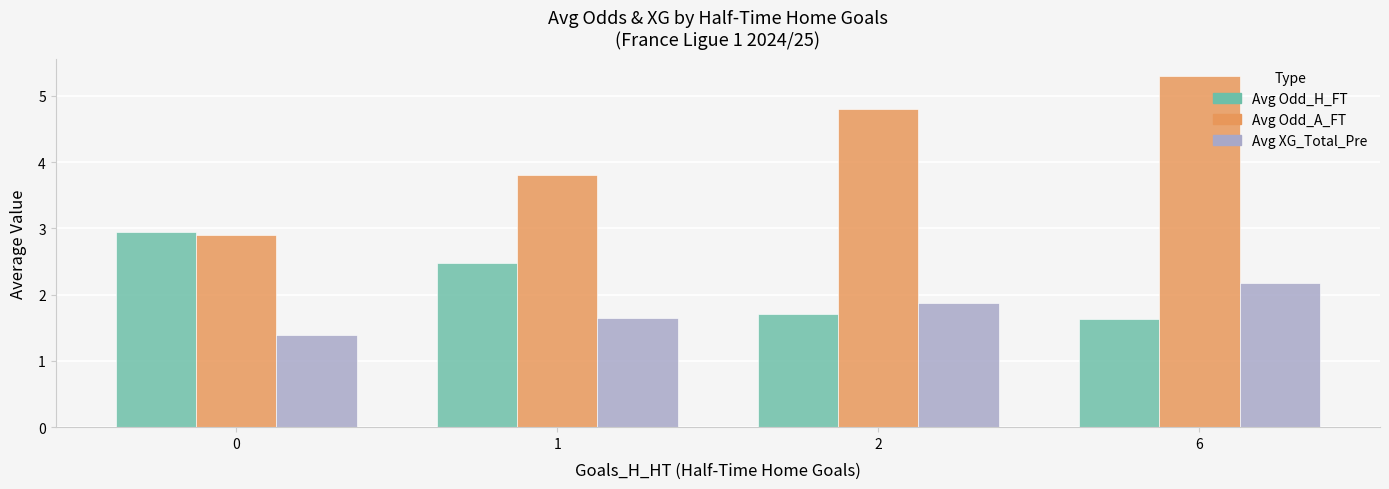

At which category is the sum across all series the highest?

6